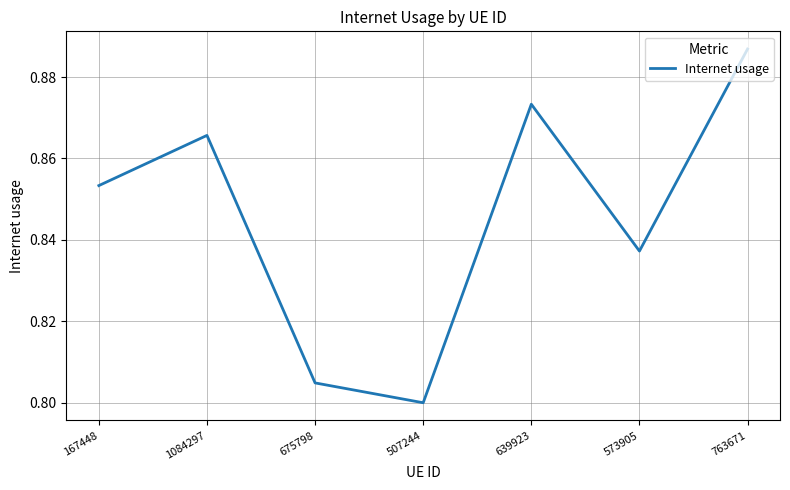

What position from the left is 639923?

5